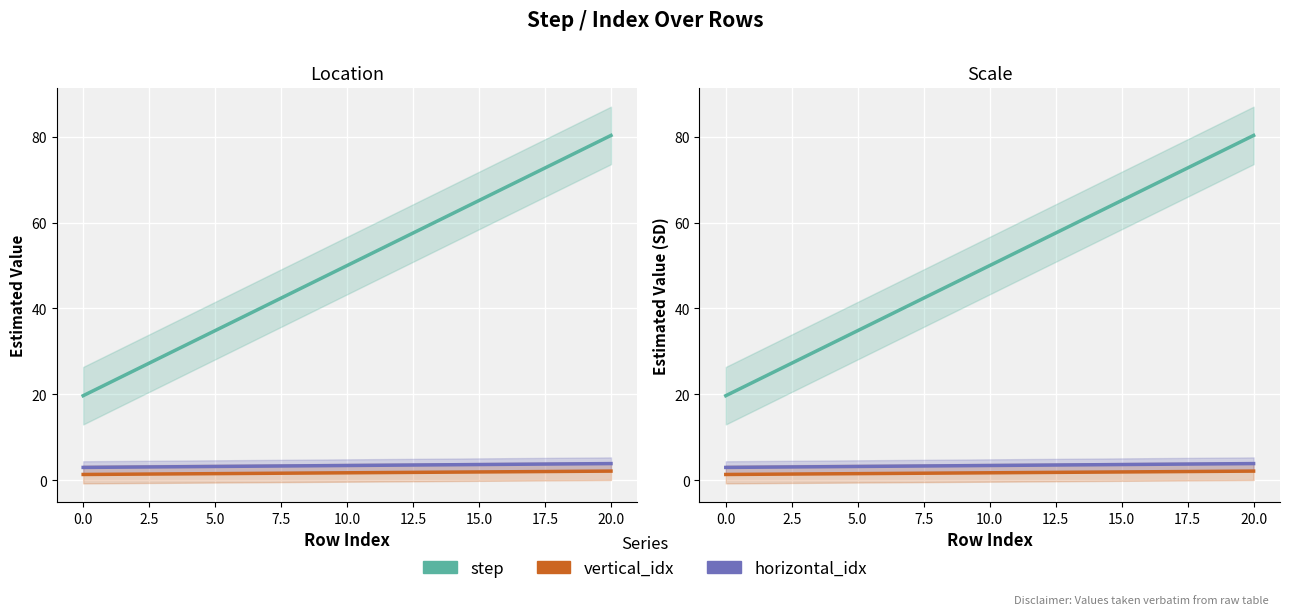

Between 4 and 5, which series saw the biggest shift?

step